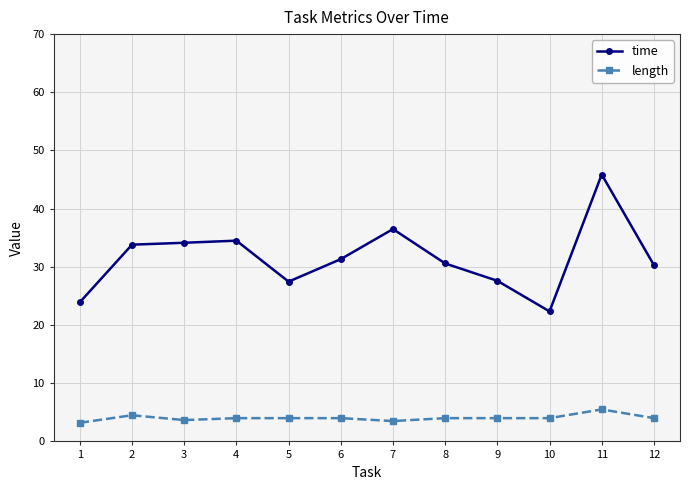

The time series shows 34.5 at 4. True or false?

True